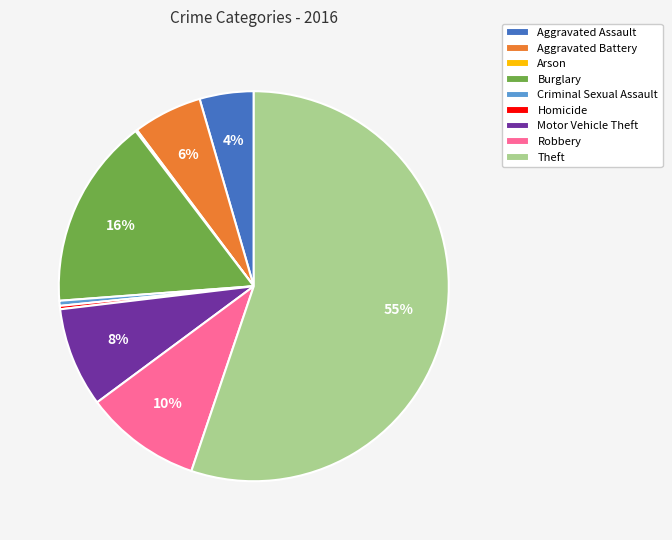

What is the majority slice?

Theft